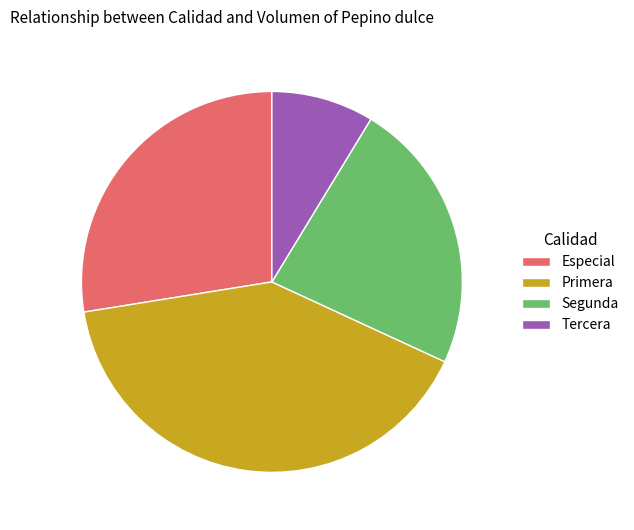

Combined, do Segunda and Especial account for over 50%?

Yes